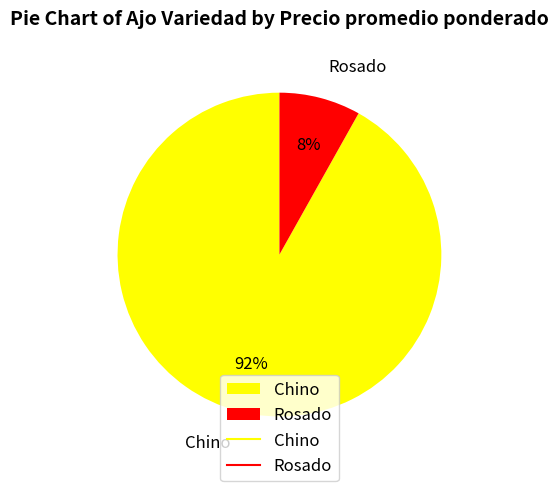

How many slices are in this pie chart?

2